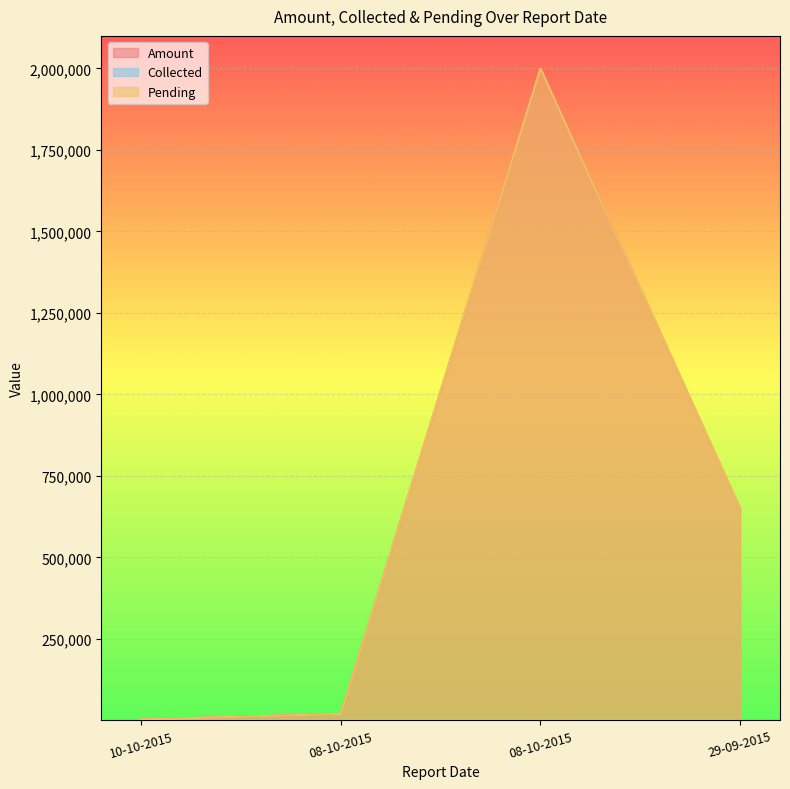

What is the difference between the maximum and minimum values in the Pending series?

1997000